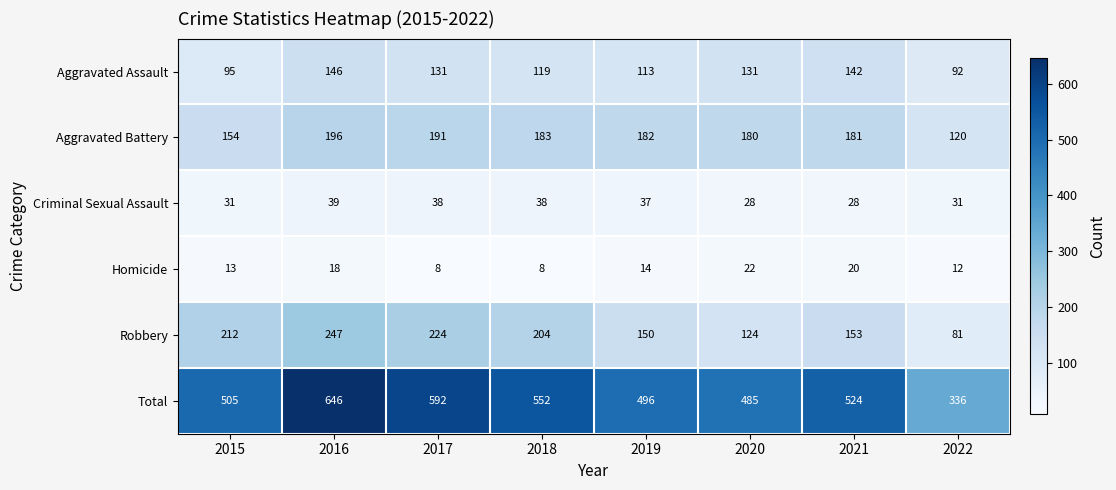

True or false: Aggravated Assault has a value of 37 at 2022.

False